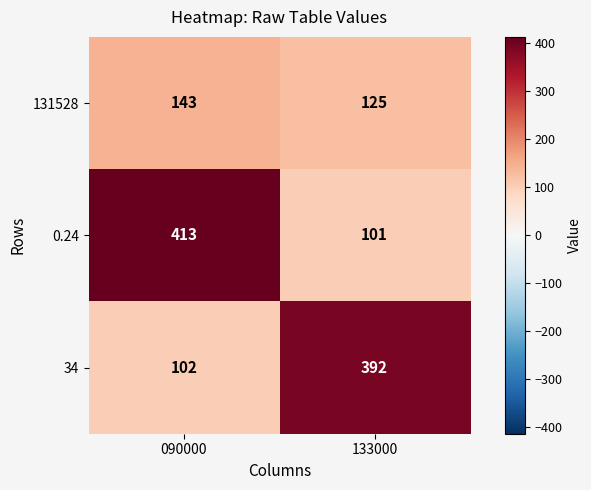

Read the 0.24 value at 133000, to the nearest 50.

100